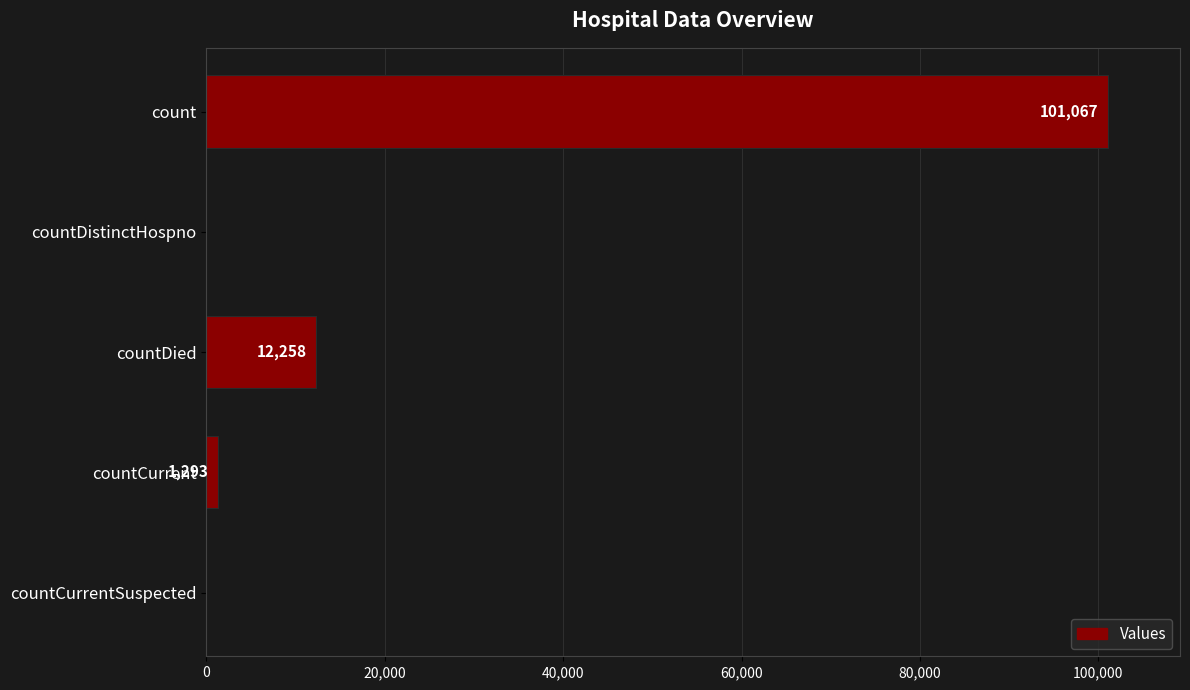

Are the bars grouped side by side (vs. stacked)?

No